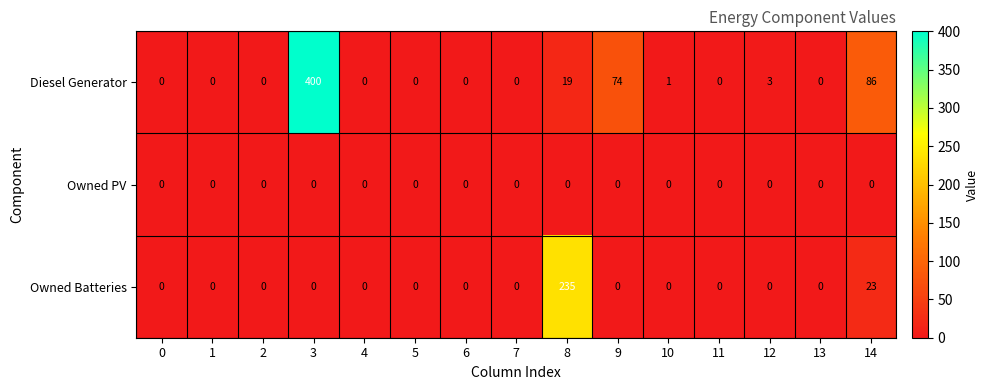

How many categories are shown in the chart?

15